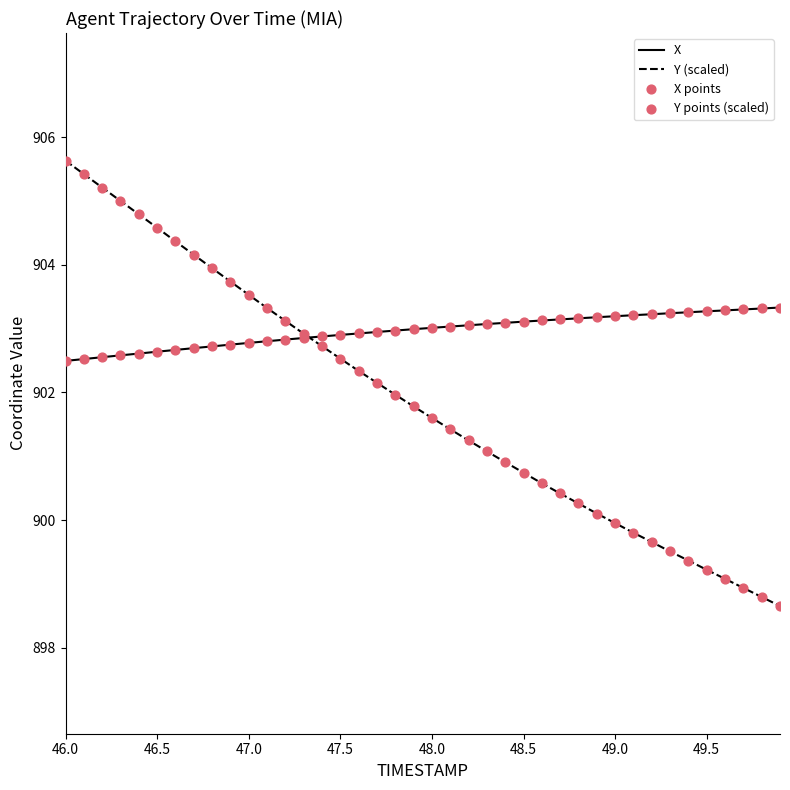

Rank the series by their average value, from highest to lowest.

X, Y (scaled)